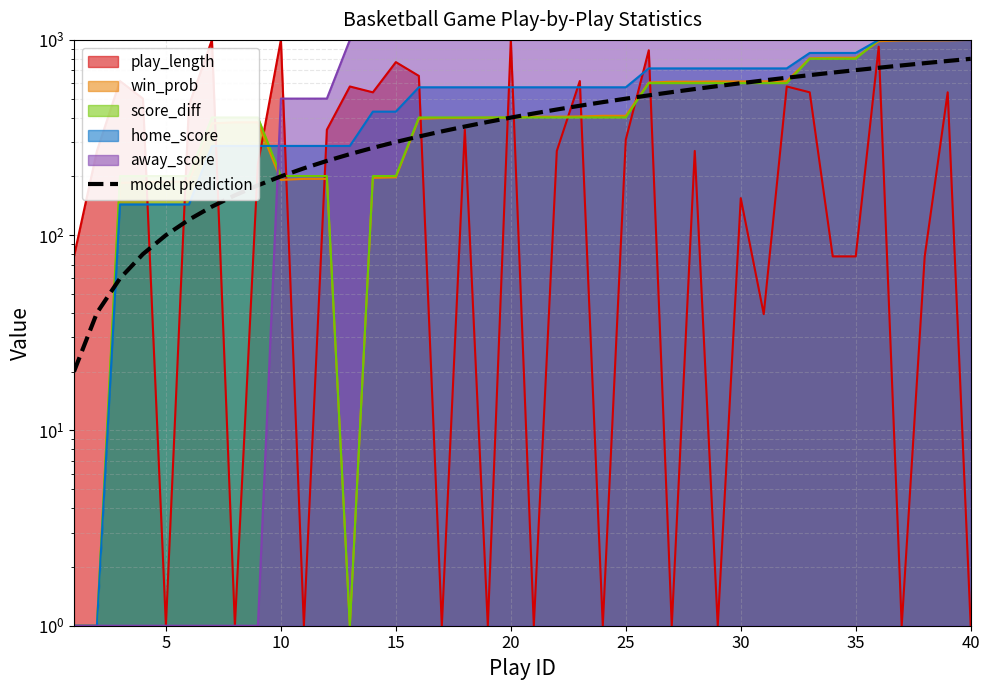

How many lines are shown in the chart?

1